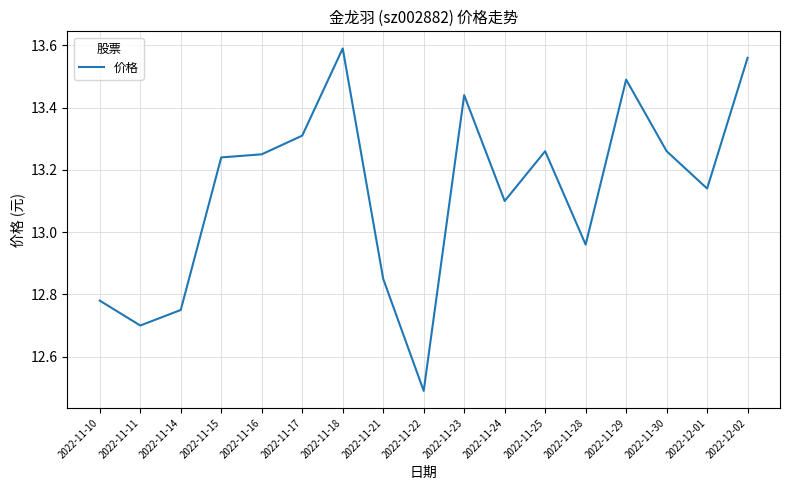

Which category has the lowest value across all series?

2022-11-22